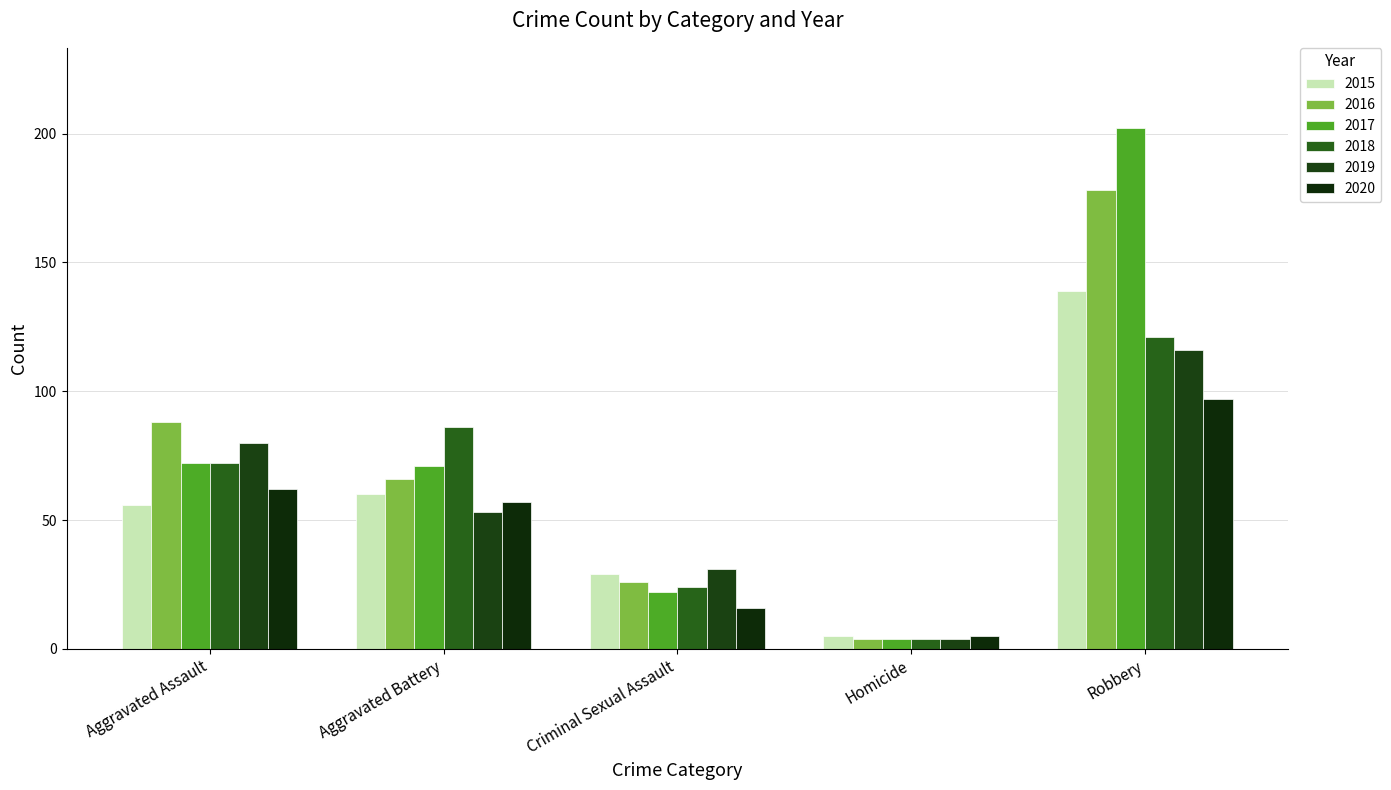

How many bars are there in each group?

6